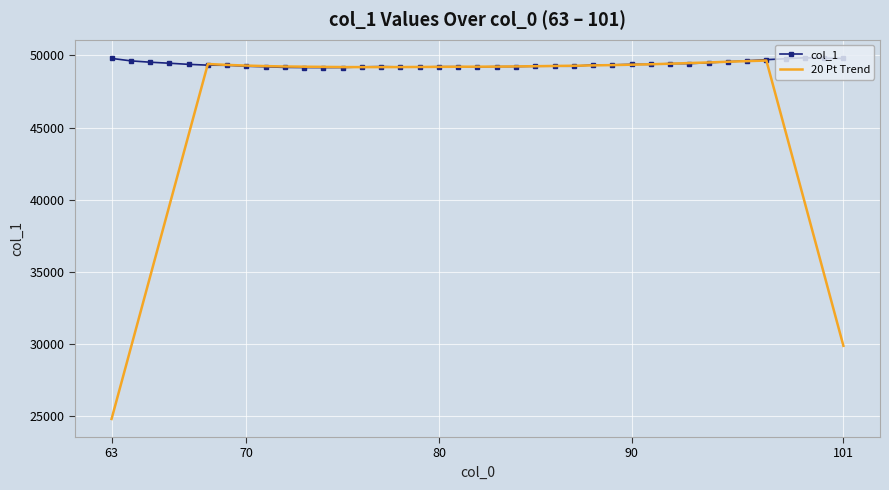

In 20 Pt Trend, how many points are lower than both neighbors (excluding endpoints)?

1